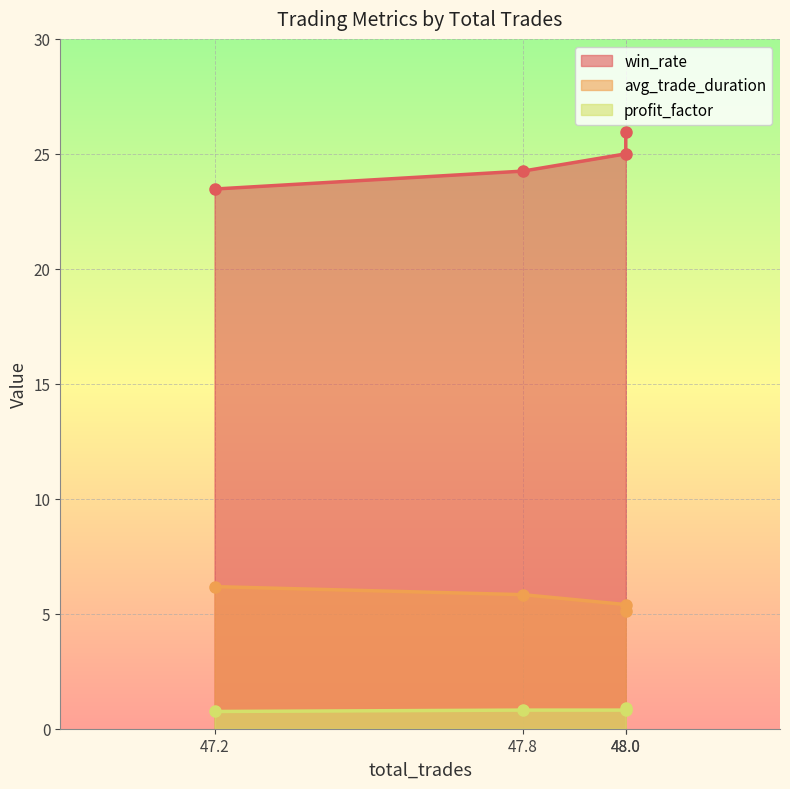

What is the difference between the maximum and minimum values in the win_rate series?

2.5